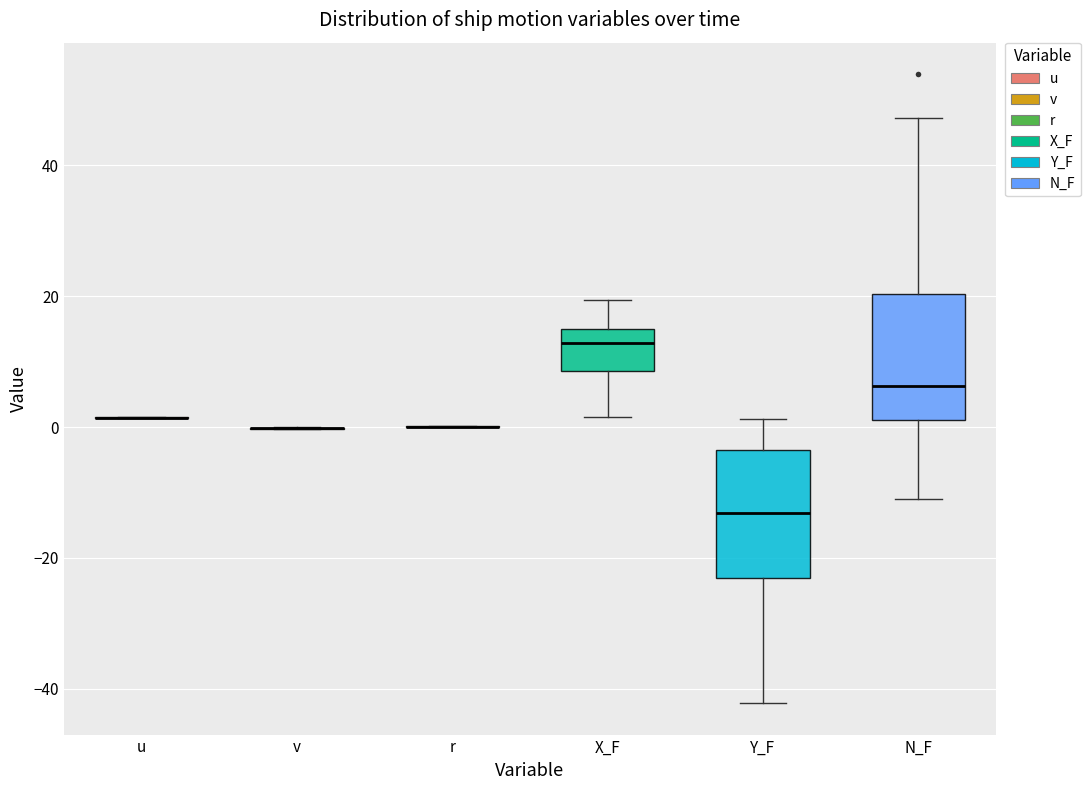

Reading left to right, read every box against the y-axis: the position of its median line, the range the box covers, and the ends of its whiskers. The values are not printed on the chart, so give them approximately, as read against the axis.

u: box collapsed to a line at 2, whiskers 2 to 2
v: box collapsed to a line at 0, whiskers 0 to 0
r: box collapsed to a line at 0, whiskers 0 to 0
X_F: median 12, box 8 to 16, whiskers 2 to 20
Y_F: median -14, box -24 to -4, whiskers -42 to 2
N_F: median 6, box 2 to 20, whiskers -12 to 48